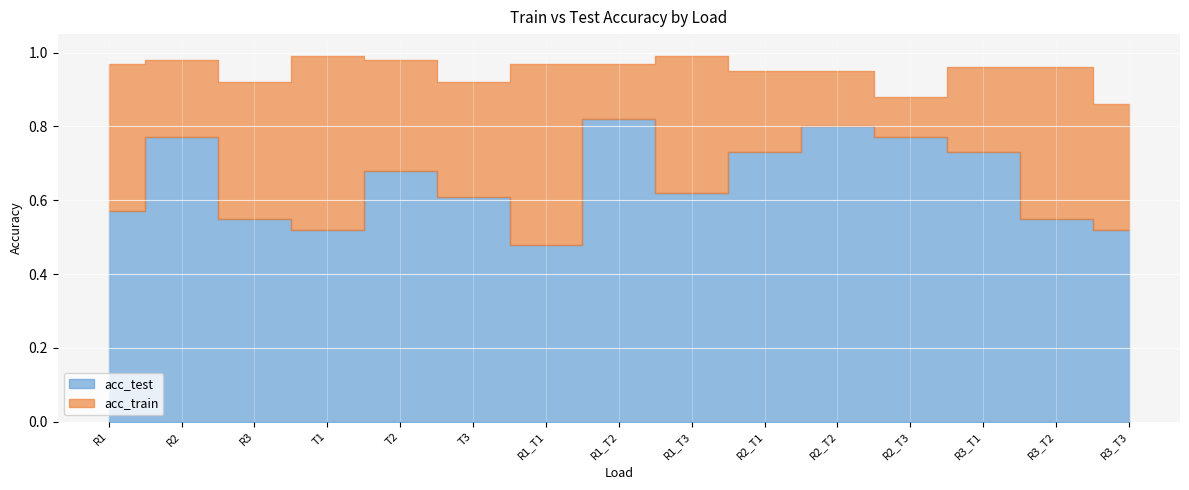

True or false: acc_train has a value of 1.4 at R1.

False